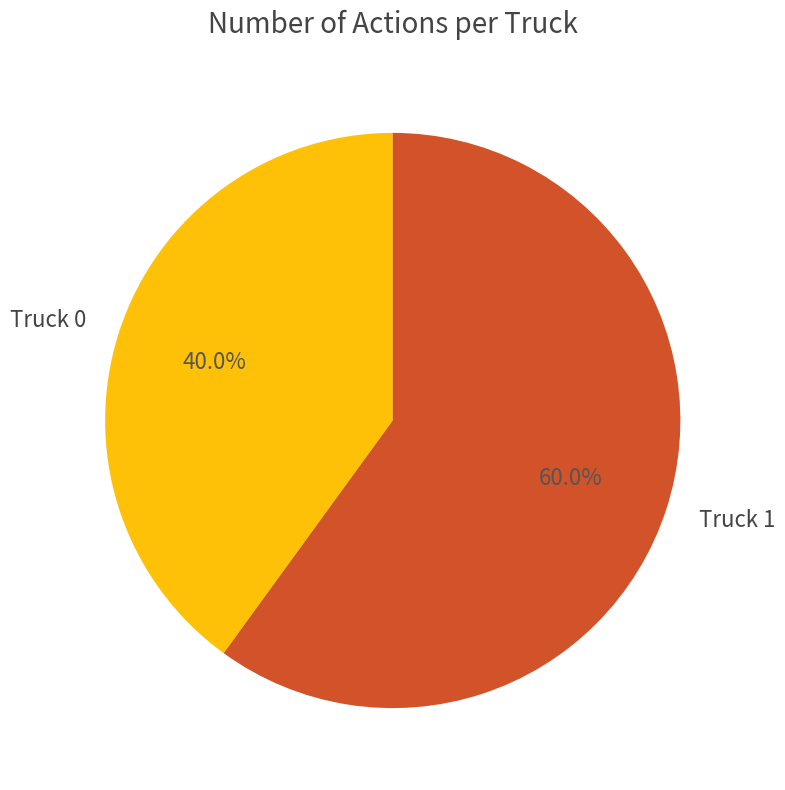

What is the largest slice in the pie chart?

Truck 1